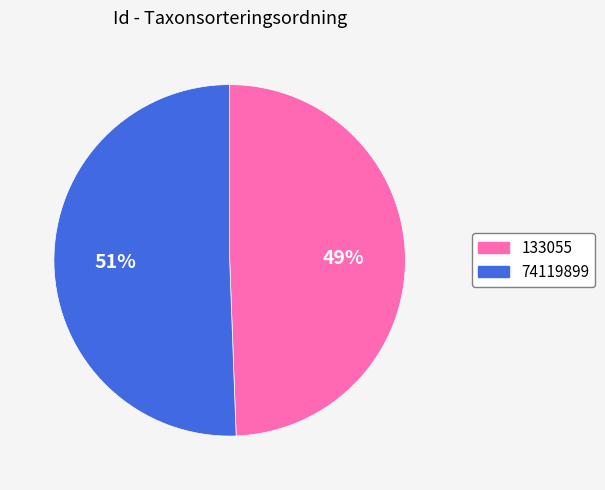

To the nearest percent, what is the average slice percentage?

50%